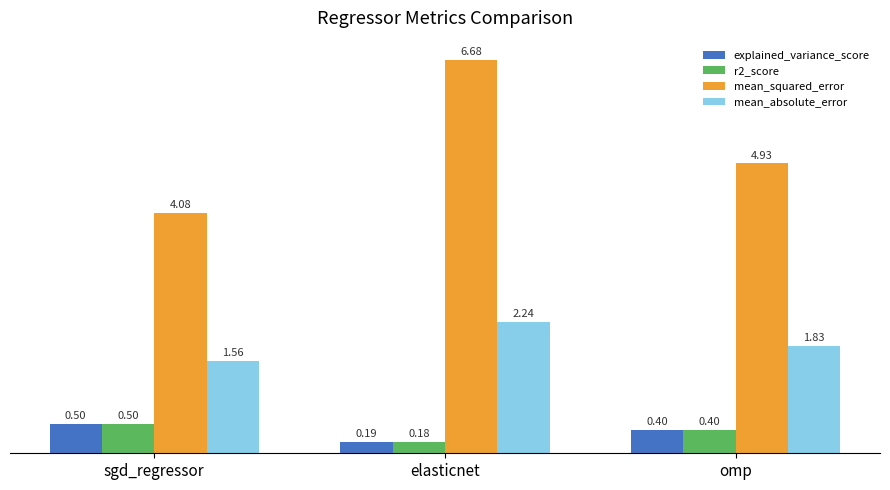

At how many categories does at least one series exceed 4?

3